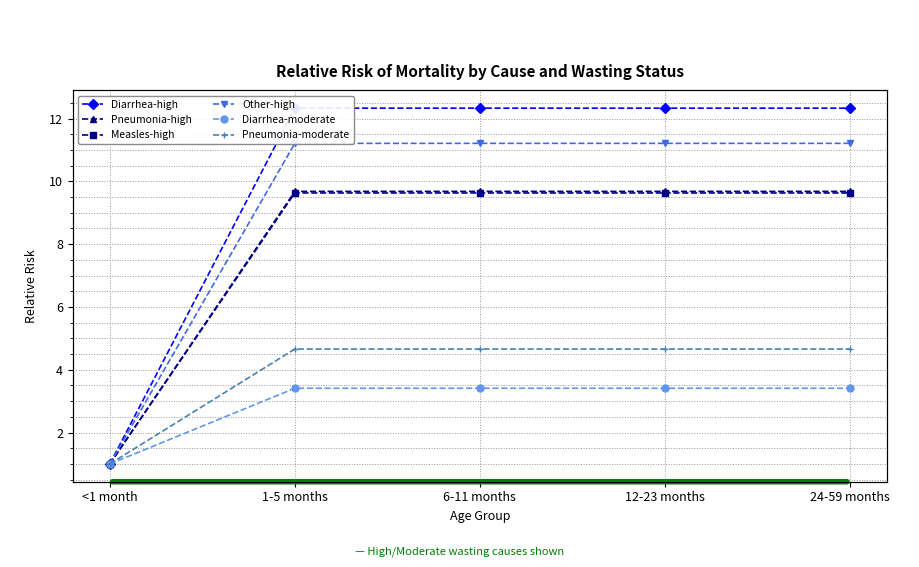

True or false: Diarrhea-high and Other-high intersect in this chart.

False